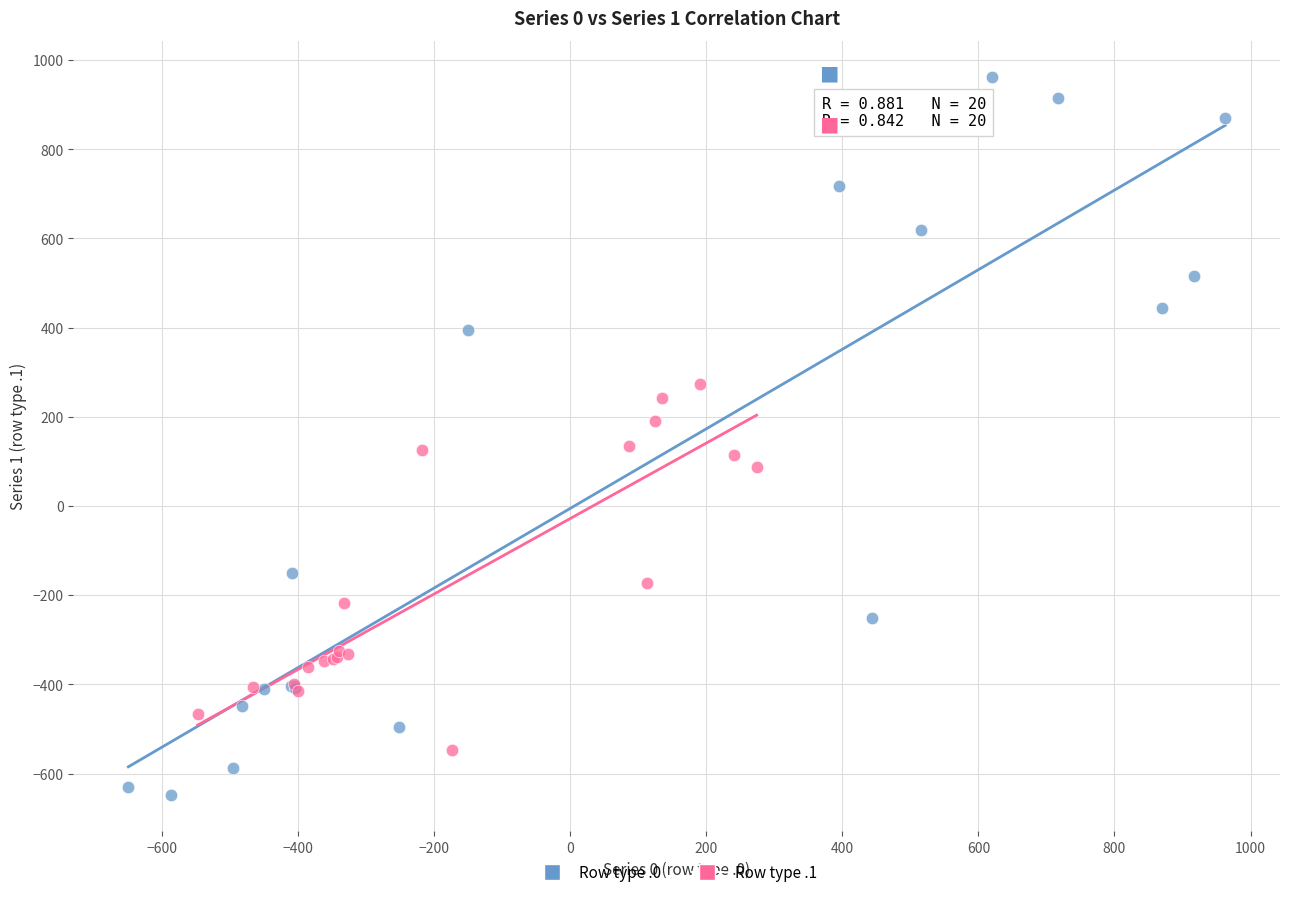

What are all the series names shown in the legend?

Row type .0, Row type .1